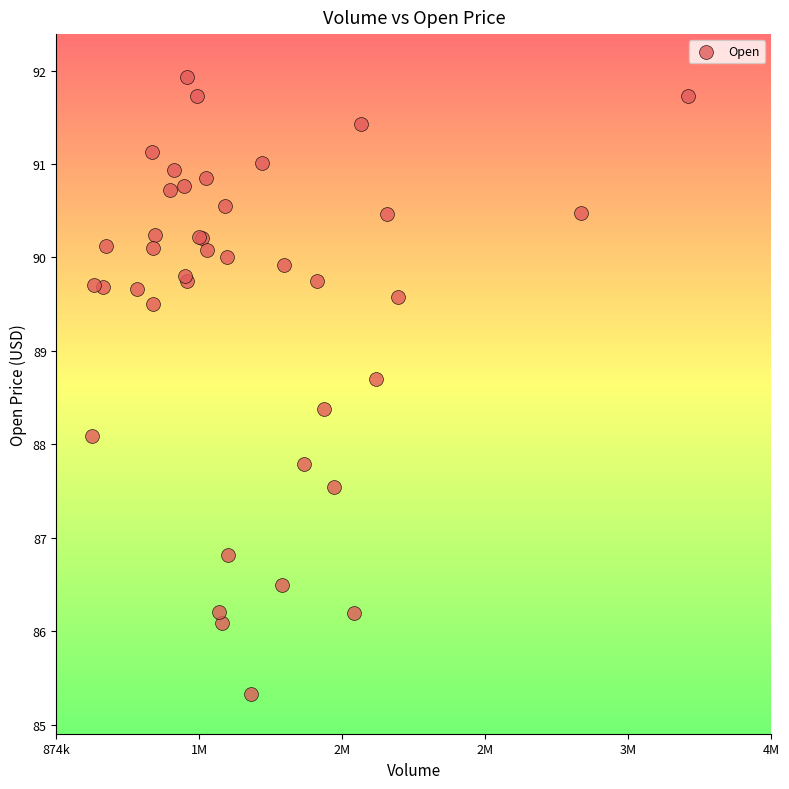

What Y value in the scatter plot is closest to 88?

88.1